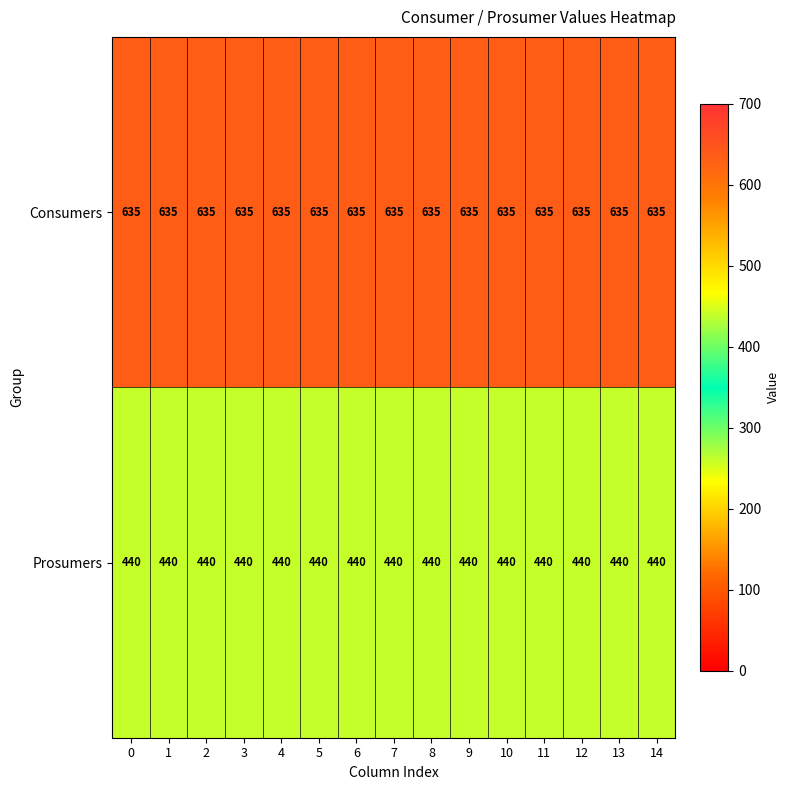

What is the difference between the highest and lowest values at 7?

195